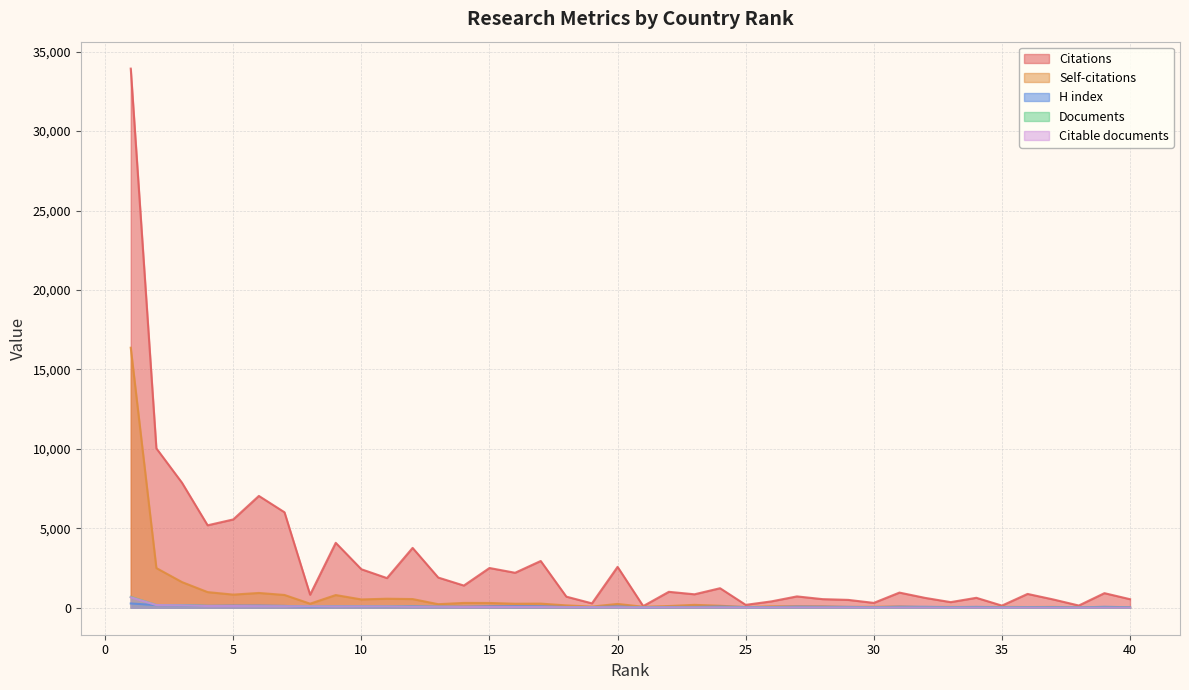

What is the value of the Documents point at the 5th from the left?

112